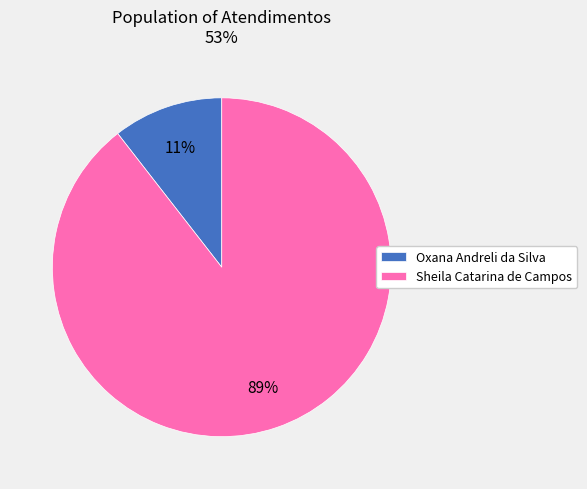

Count the number of slices in the pie.

2